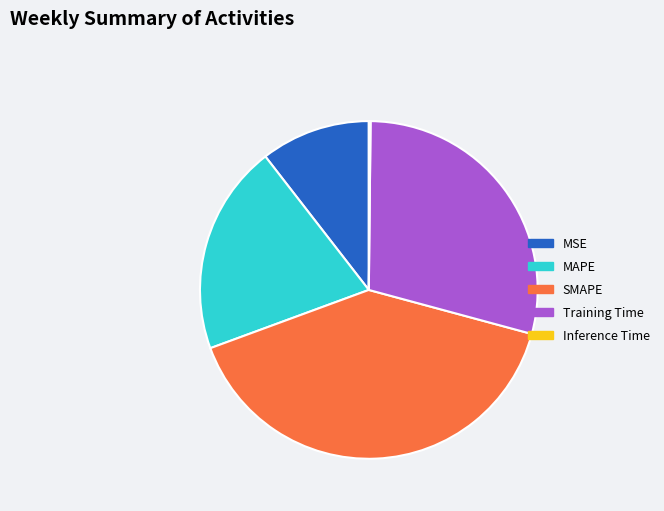

Does MAPE represent more than half of the total?

No